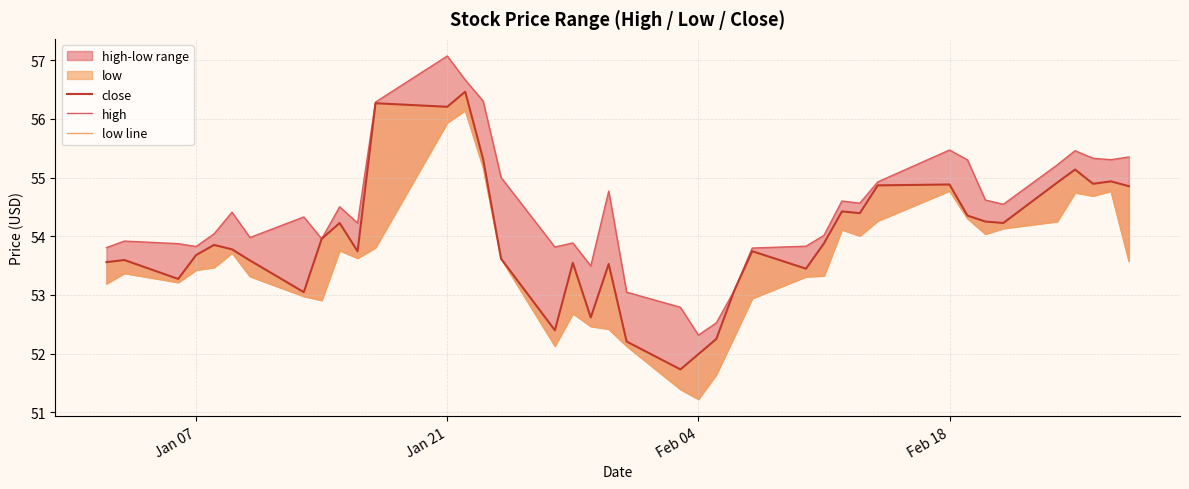

Does the chart have visible grid lines?

Yes